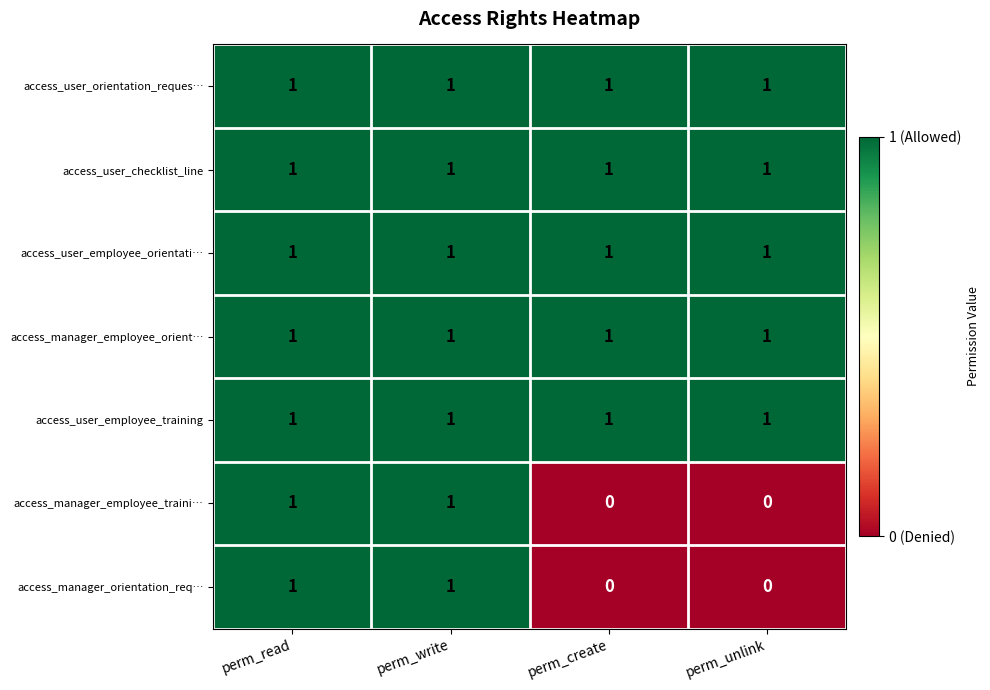

Reading left to right, what are all the values shown in this chart?

access_user_orientation_reques…: 1	1	1	1
access_user_checklist_line: 1	1	1	1
access_user_employee_orientati…: 1	1	1	1
access_manager_employee_orient…: 1	1	1	1
access_user_employee_training: 1	1	1	1
access_manager_employee_traini…: 1	1	0	0
access_manager_orientation_req…: 1	1	0	0